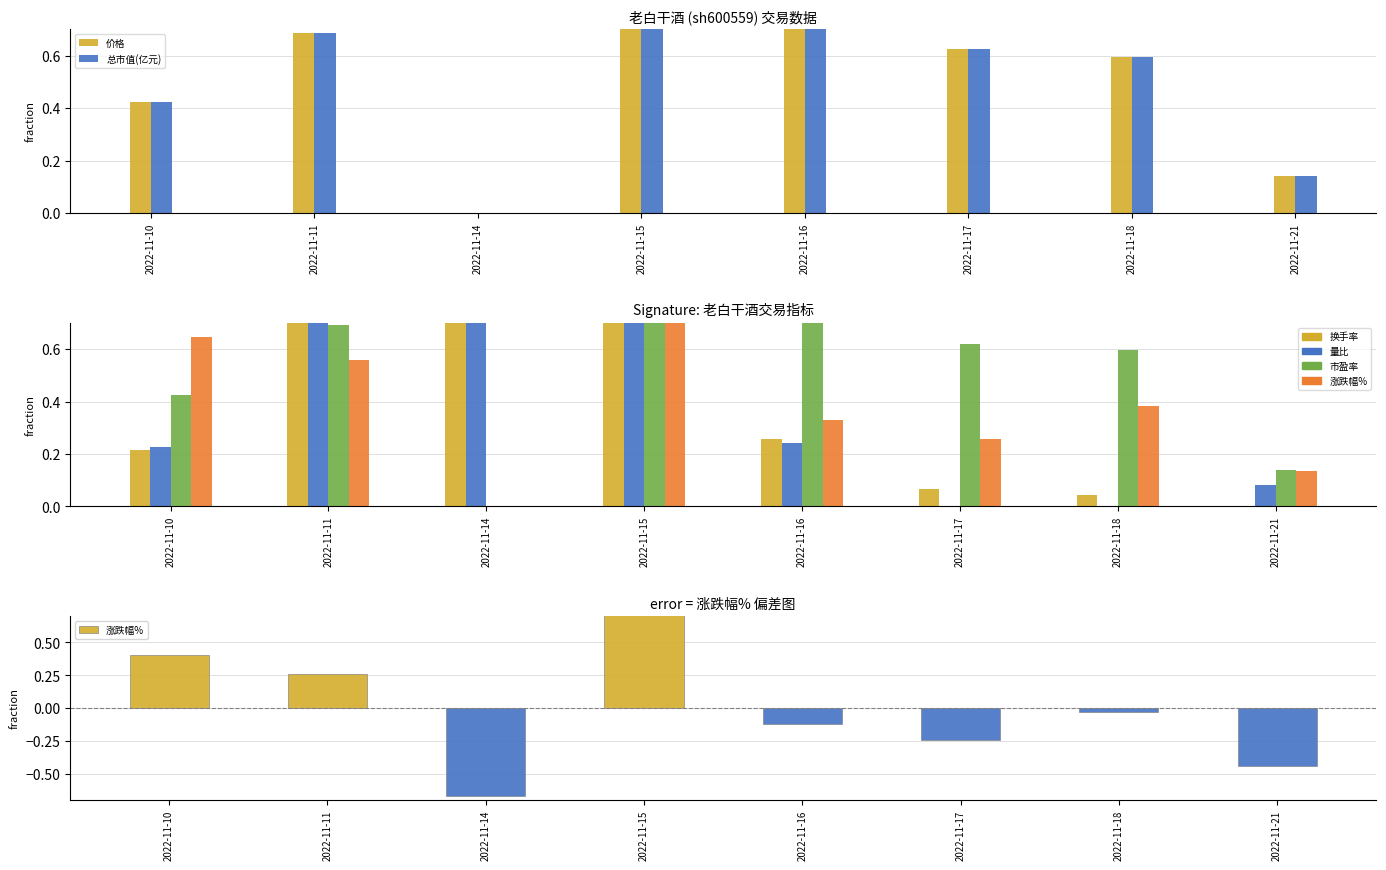

What is the sum of all 量比 values?

3.3